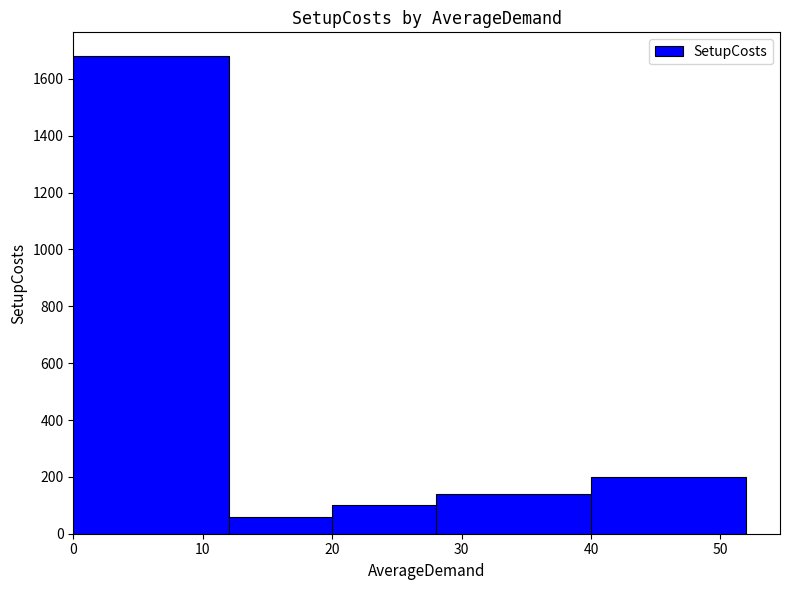

What is the difference between the maximum and minimum values?

1620